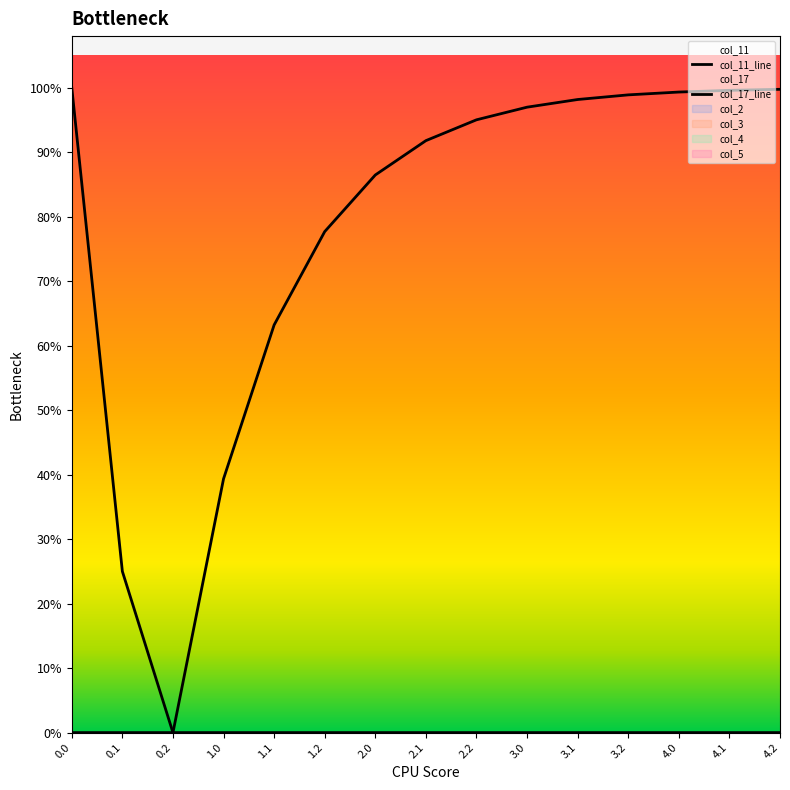

What is the label of the 4th point from the right?

3.2